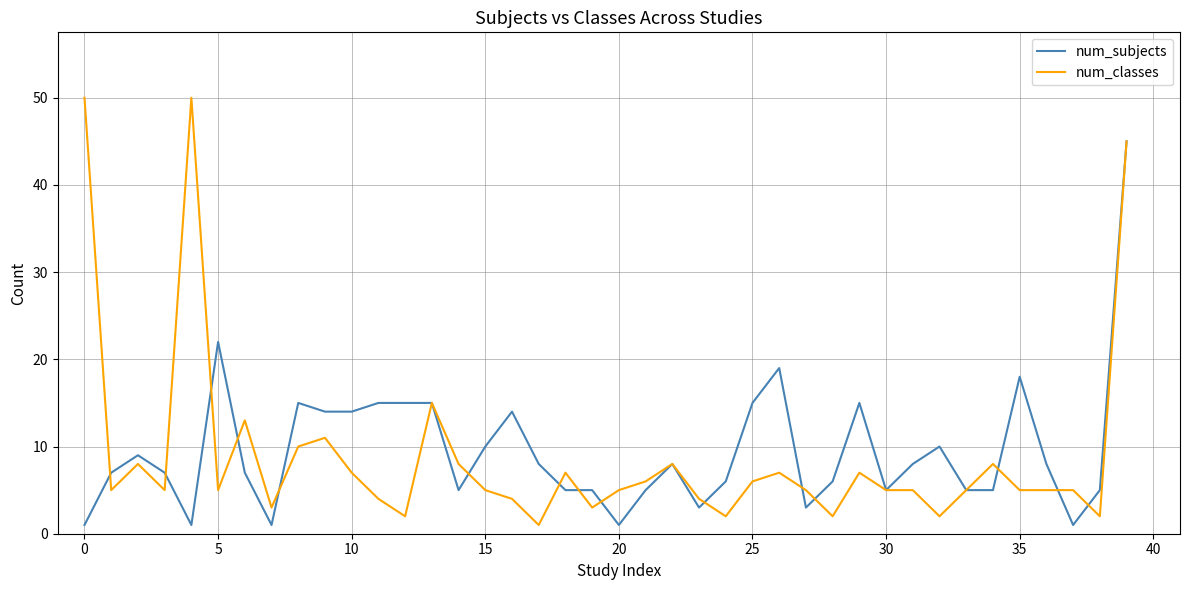

What is the maximum value shown in the chart?

50